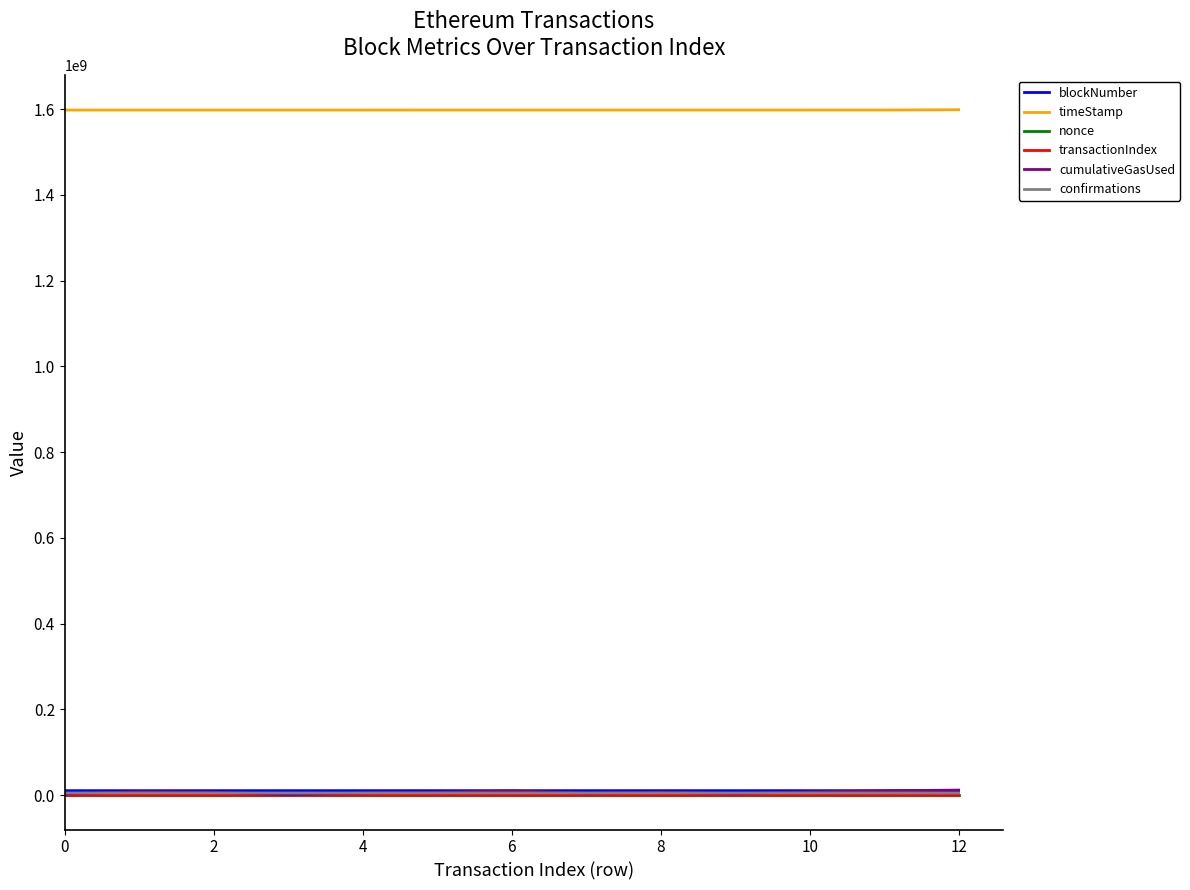

True or false: timeStamp and transactionIndex cross at least once.

False